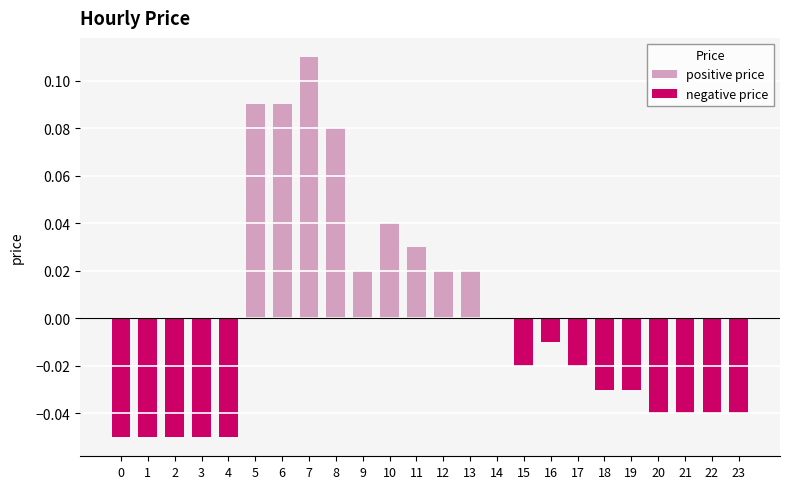

What is the sum of all positive price values?

0.5